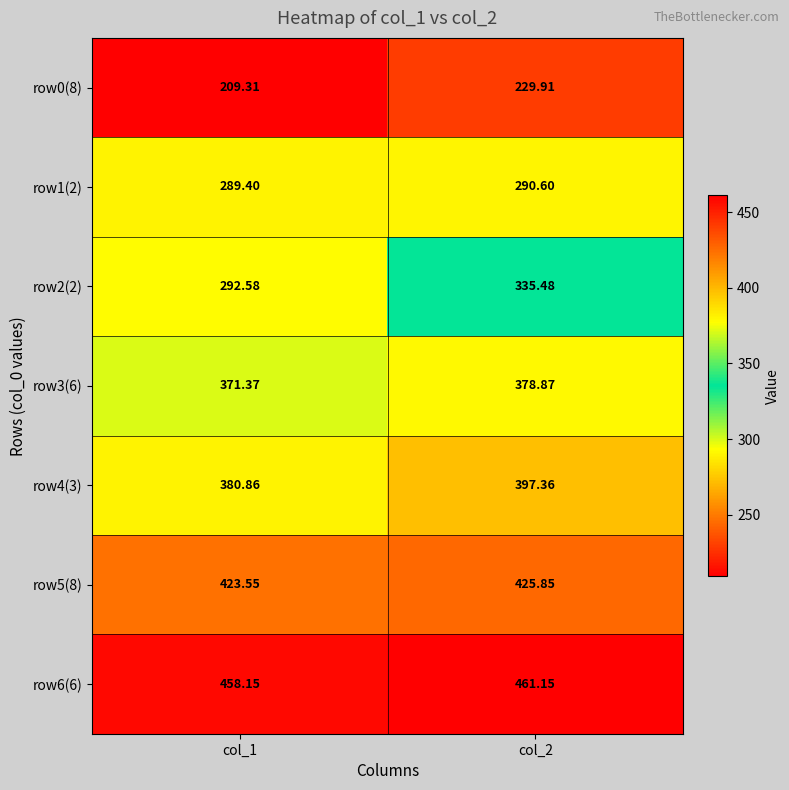

What is the difference between the highest and lowest values at col_1?

248.8